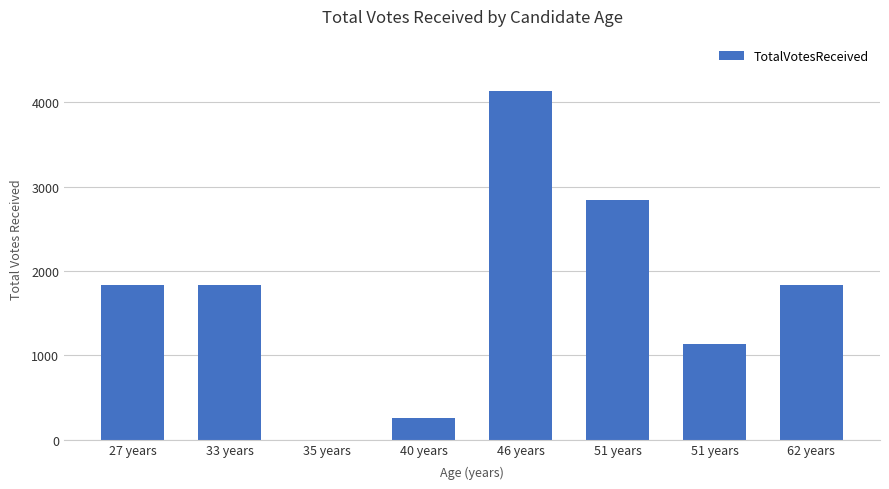

What is the label of the 4th bar from the left?

40 years